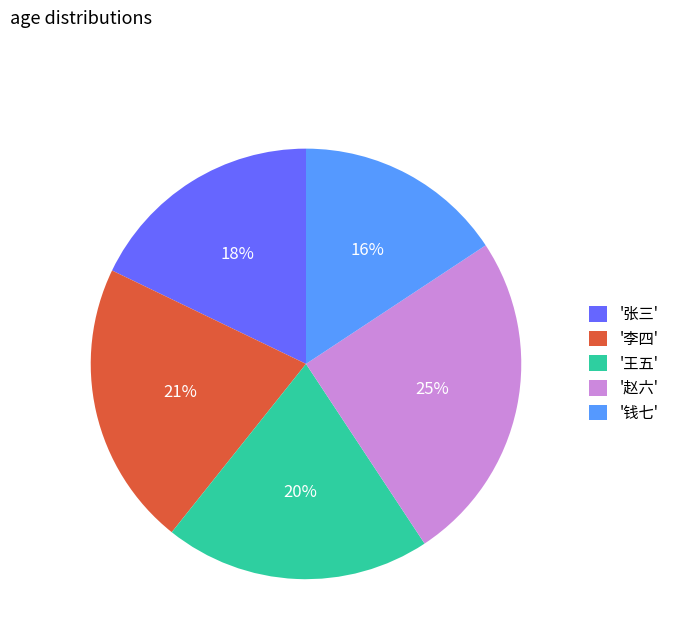

To the nearest percent, what percentage of the pie is '张三'?

18%